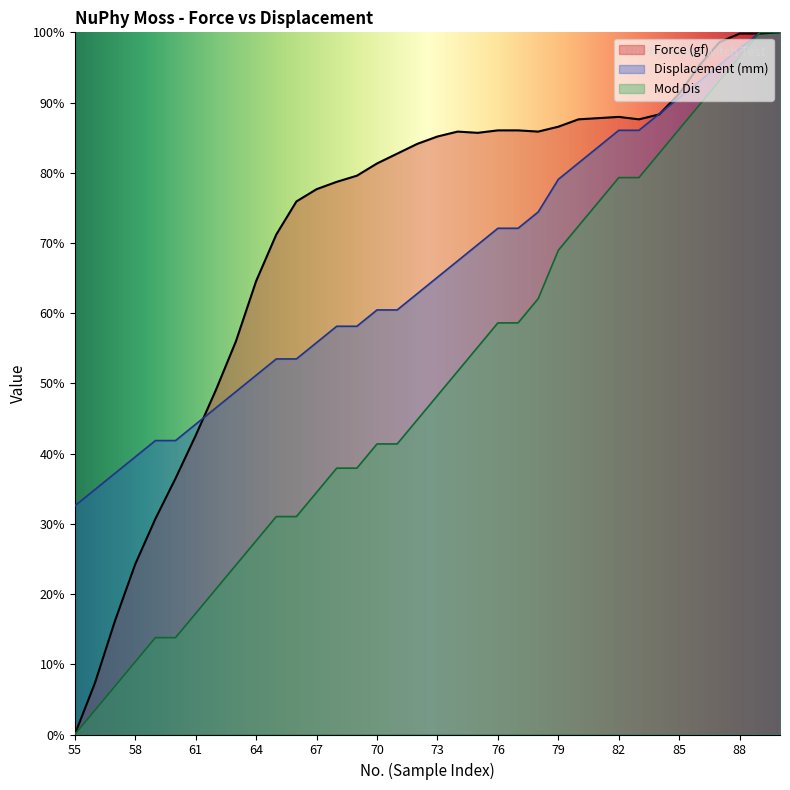

Reading left to right, what are all the values shown in this chart?

Force (gf): 55=0.0	56=7.3	57=16.2	58=24.3	59=30.7	60=36.5	61=42.6	62=49.0	63=56.0	64=64.6	65=71.2	66=75.9	67=77.7	68=78.7	69=79.6	70=81.3	71=82.7	72=84.1	73=85.2	74=85.9	75=85.7	76=86.0	77=86.0	78=85.9	79=86.6	80=87.6	81=87.8	82=88.0	83=87.6	84=88.3	85=91.3	86=95.3	87=98.6	88=99.8	89=99.8	90=100.0
Displacement (mm): 55=0.0	56=3.4	57=6.9	58=10.3	59=13.8	60=13.8	61=17.2	62=20.7	63=24.1	64=27.6	65=31.0	66=31.0	67=34.5	68=37.9	69=37.9	70=41.4	71=41.4	72=44.8	73=48.3	74=51.7	75=55.2	76=58.6	77=58.6	78=62.1	79=69.0	80=72.4	81=75.9	82=79.3	83=79.3	84=82.8	85=86.2	86=89.7	87=93.1	88=96.6	89=100.0	90=100.0
Mod Dis: 55=32.6	56=34.9	57=37.2	58=39.5	59=41.9	60=41.9	61=44.2	62=46.5	63=48.8	64=51.2	65=53.5	66=53.5	67=55.8	68=58.1	69=58.1	70=60.5	71=60.5	72=62.8	73=65.1	74=67.4	75=69.8	76=72.1	77=72.1	78=74.4	79=79.1	80=81.4	81=83.7	82=86.0	83=86.0	84=88.4	85=90.7	86=93.0	87=95.3	88=97.7	89=100.0	90=100.0